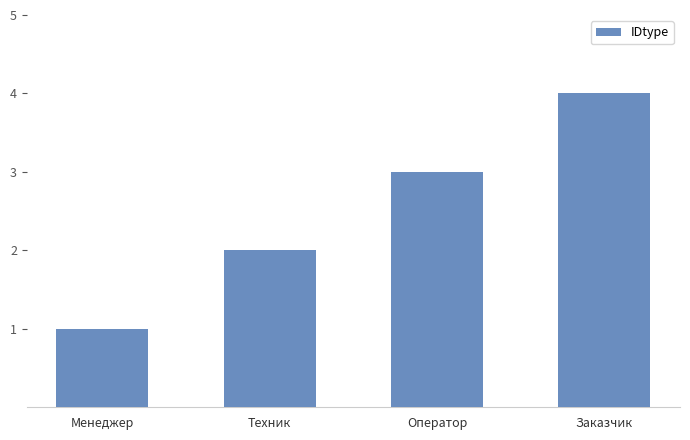

Is it true that the value at Техник is 1?

False